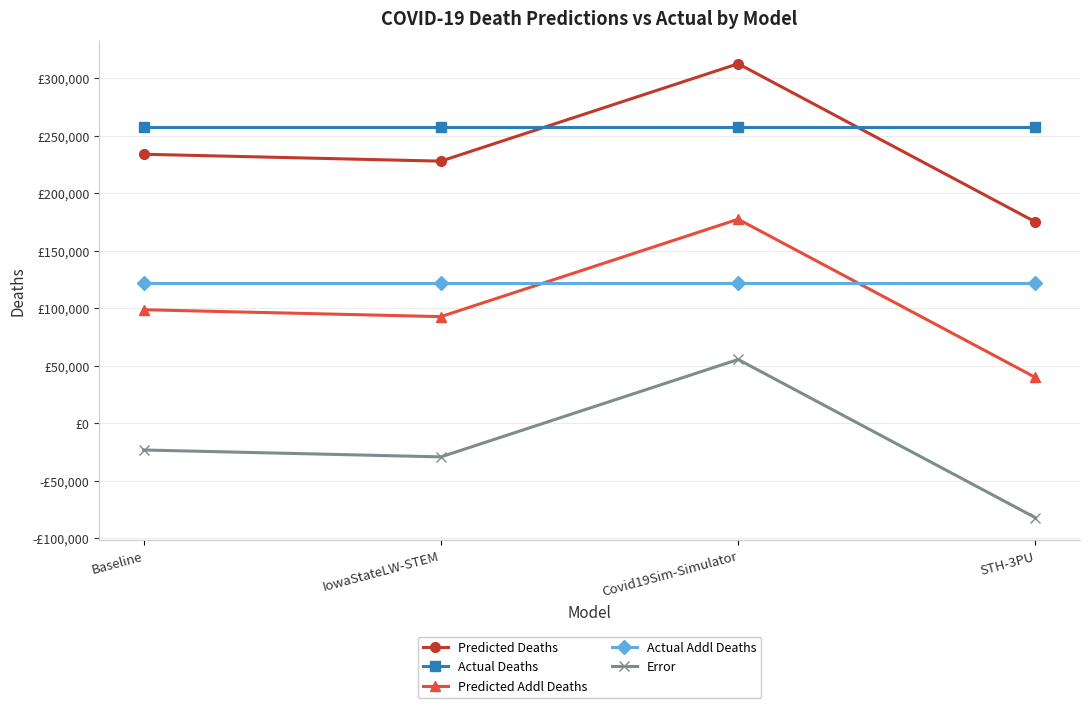

What is the average value of the Error series?

-19598.0